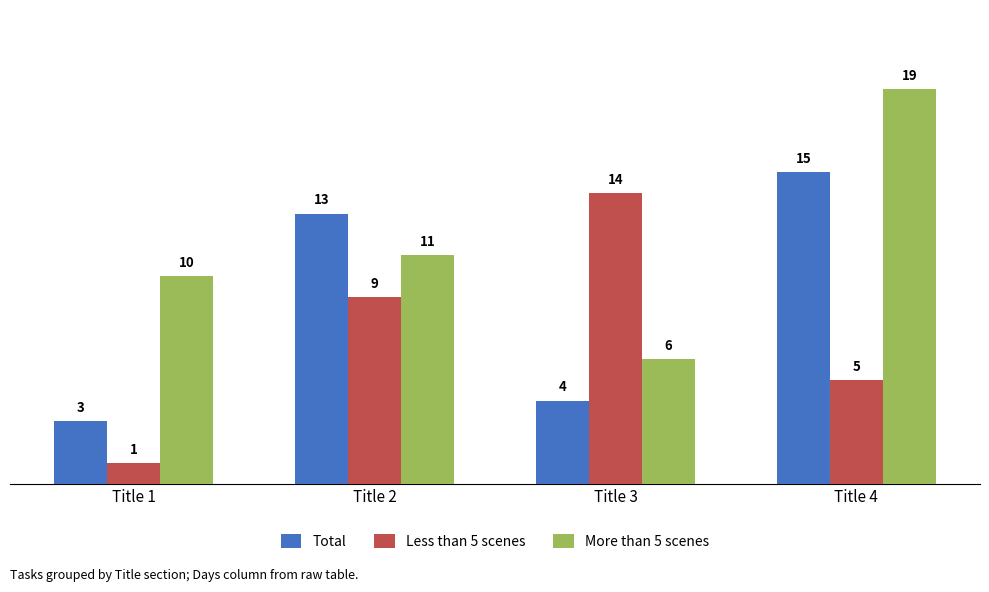

Which series changed the most between Title 1 and Title 4?

Total